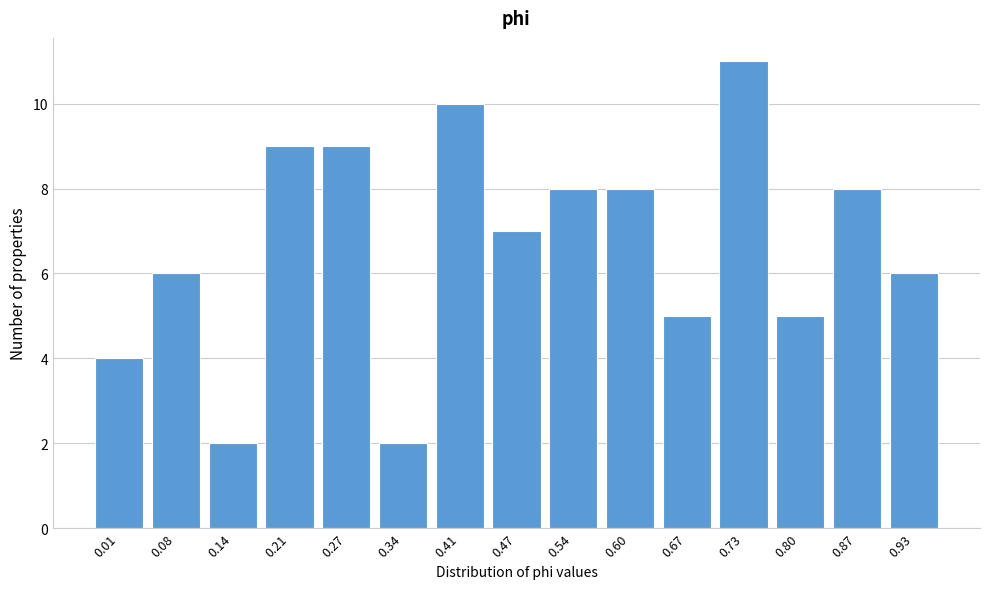

Reading right to left, list all the values displayed in this chart.

0.93=6	0.87=8	0.80=5	0.73=11	0.67=5	0.60=8	0.54=8	0.47=7	0.41=10	0.34=2	0.27=9	0.21=9	0.14=2	0.08=6	0.01=4